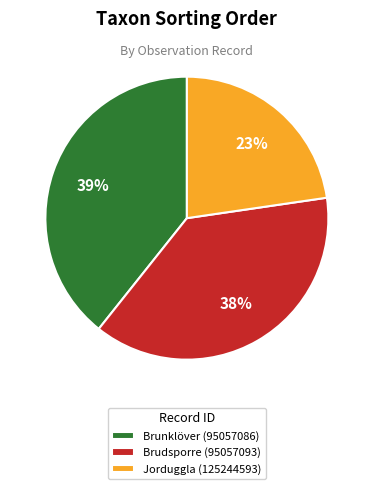

Do Jorduggla (125244593) and Brudsporre (95057093) together represent more than half of the pie?

Yes